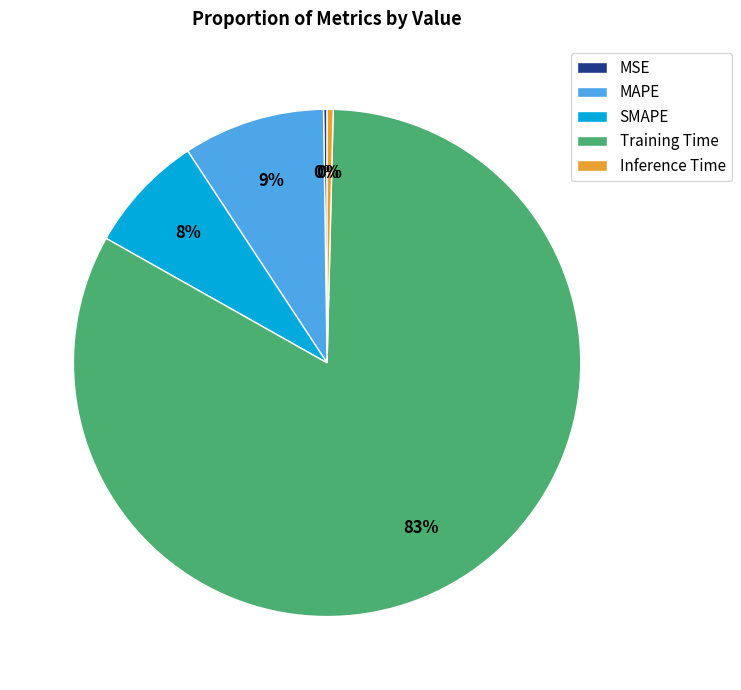

To the nearest percent, what percentage of the pie is Training Time?

83%